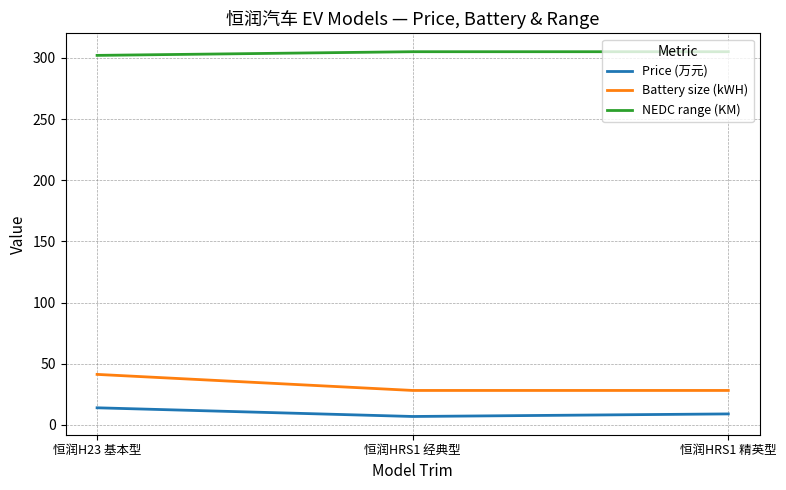

At 恒润HRS1 经典型, list the series in order from smallest to largest.

Price (万元), Battery size (kWH), NEDC range (KM)